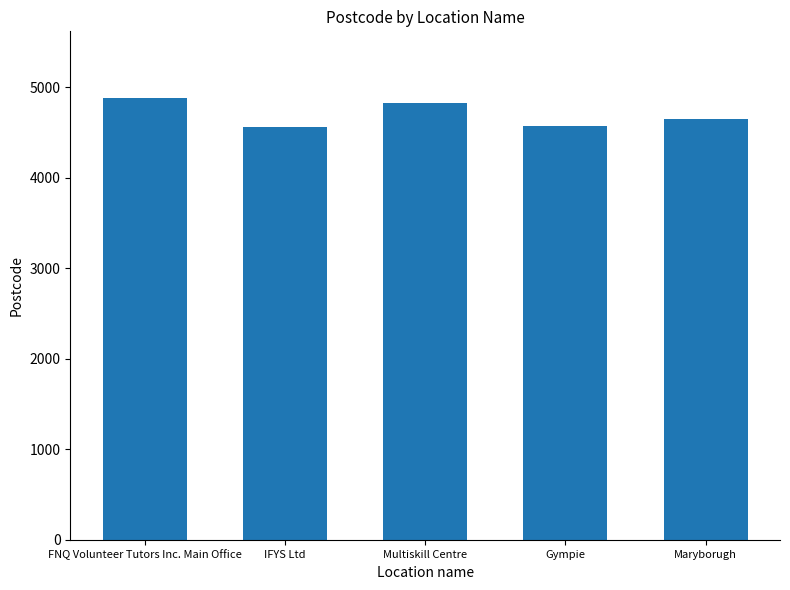

What is the difference between the values at FNQ Volunteer Tutors Inc. Main Office and Maryborugh?

233